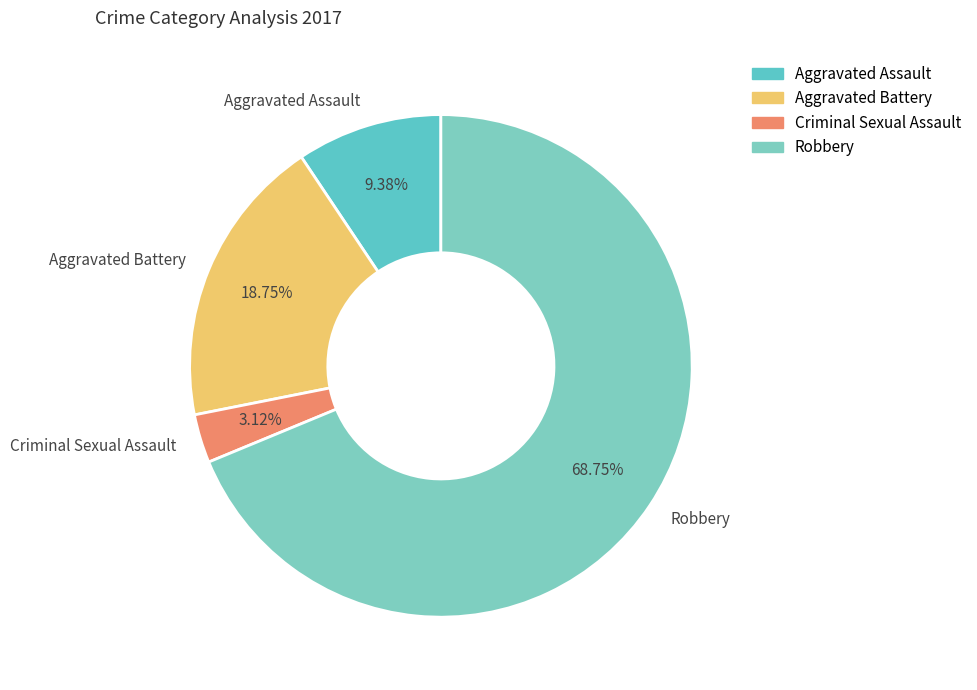

How much of the chart is everything except Criminal Sexual Assault?

96.9%